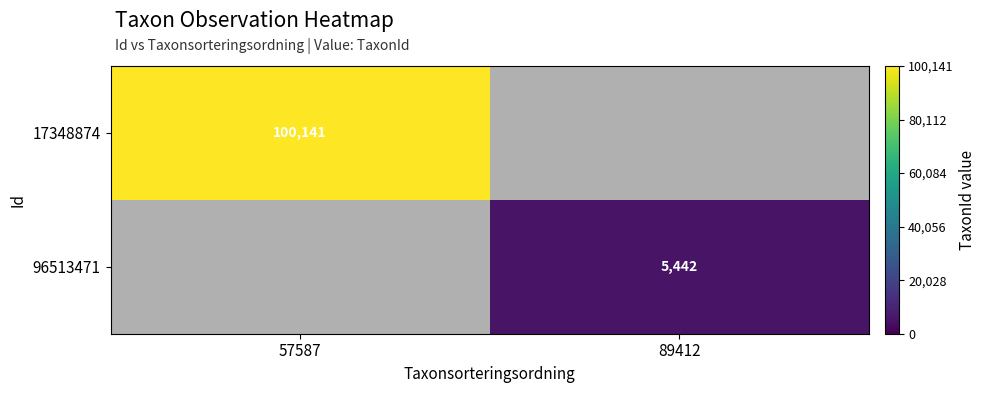

Is it true that 17348874 equals 68477 at 57587?

False